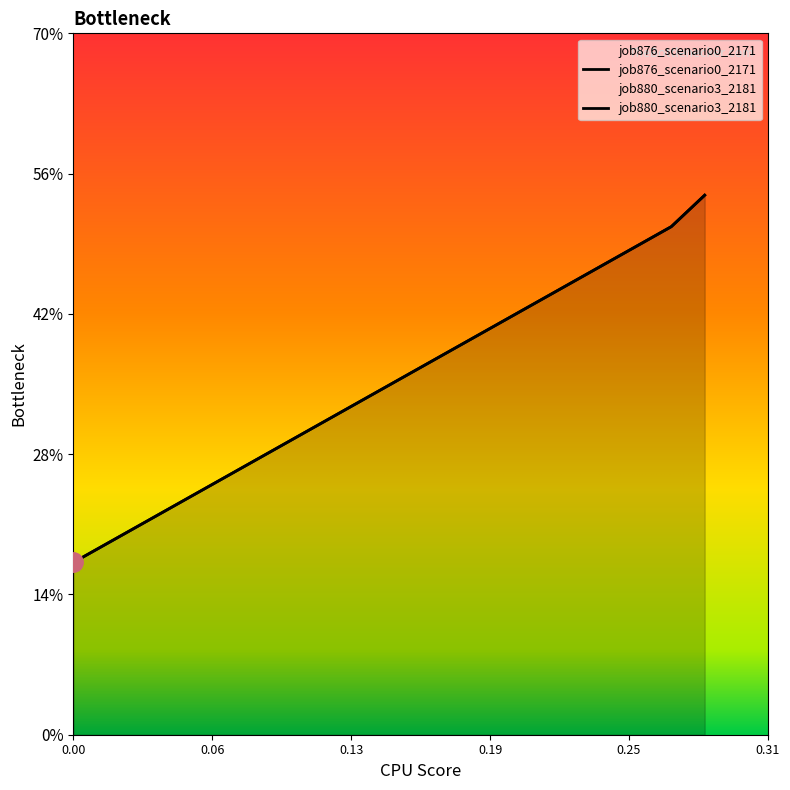

What is the maximum value shown in the chart?

0.5